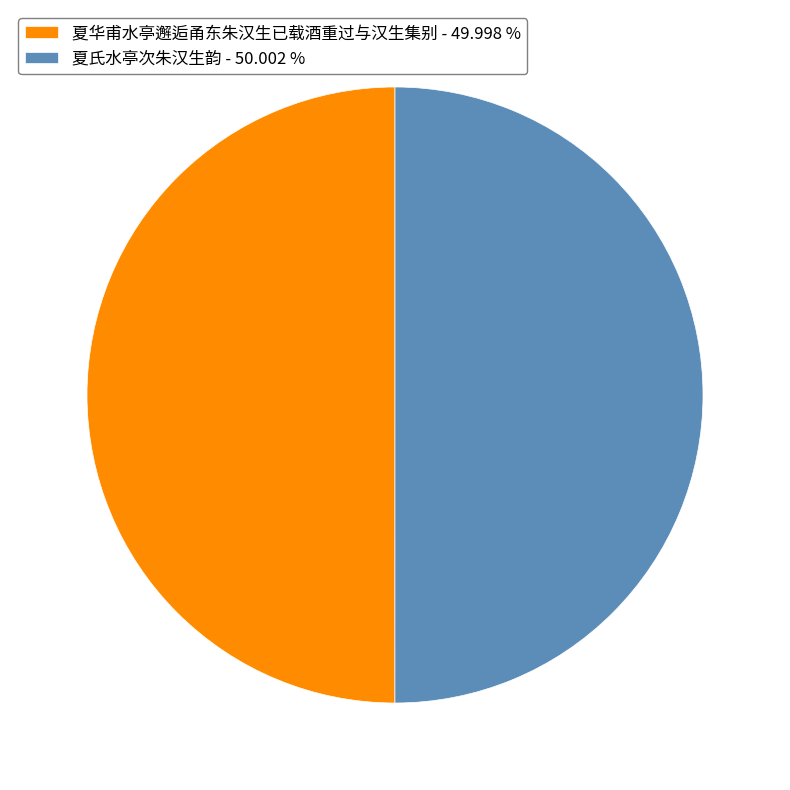

What is the ratio of the value at 夏氏水亭次朱汉生韵 - 50.002 % to the value at 夏华甫水亭邂逅甬东朱汉生已载酒重过与汉生集别 - 49.998 %?

1.0